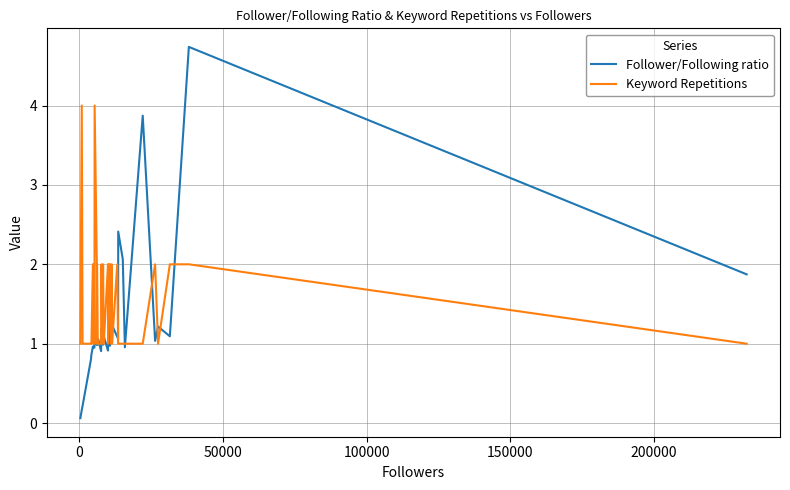

Rank the series by their average value, from highest to lowest.

Keyword Repetitions, Follower/Following ratio